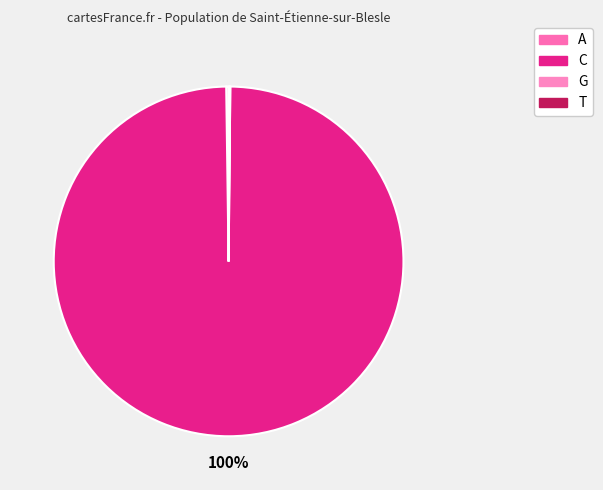

Rank the categories by value from highest to lowest.

C, A, T, G